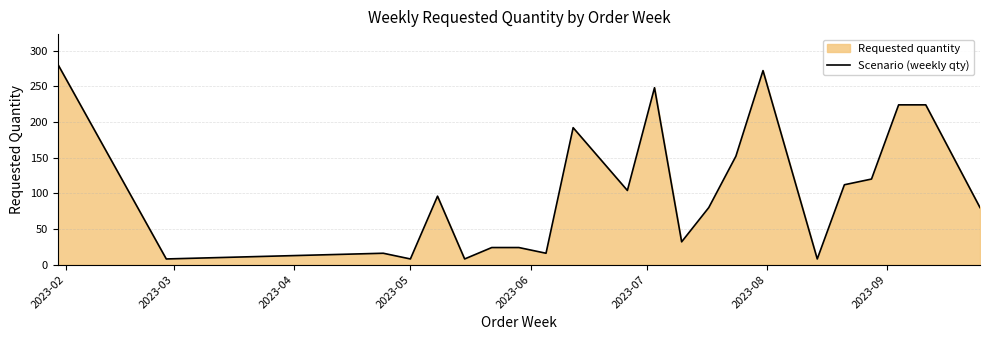

What is the maximum value shown in the chart?

281